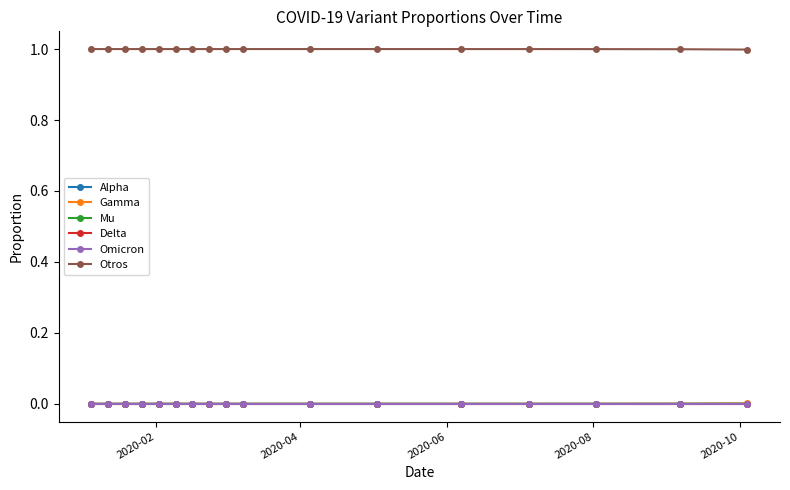

True or false: Gamma and Mu intersect in this chart.

False